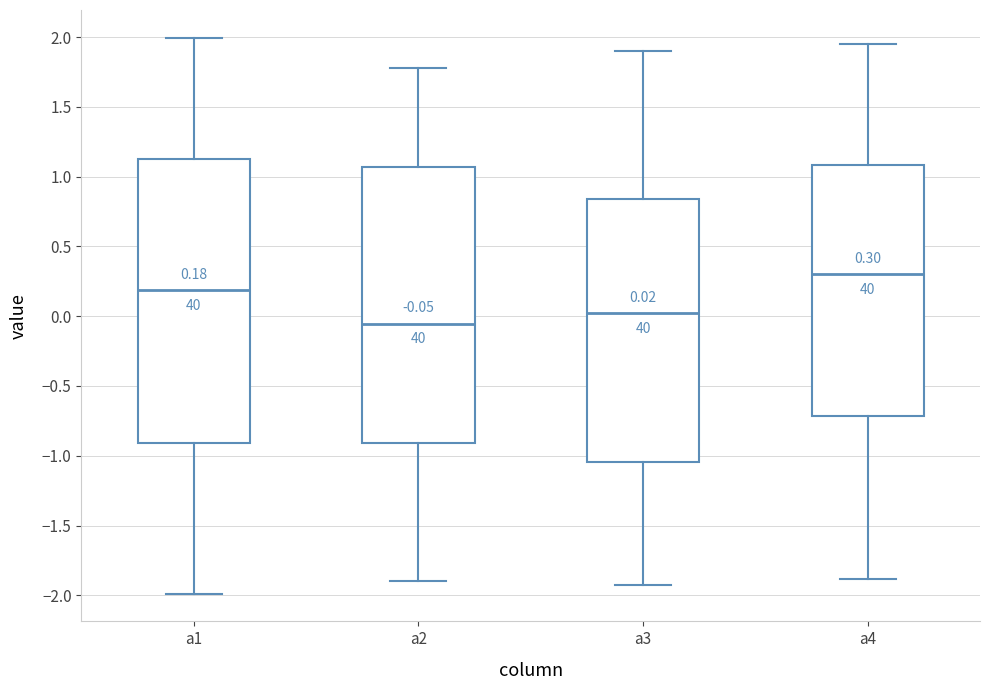

Which box is the tallest, from its lower edge to its upper edge?

a1